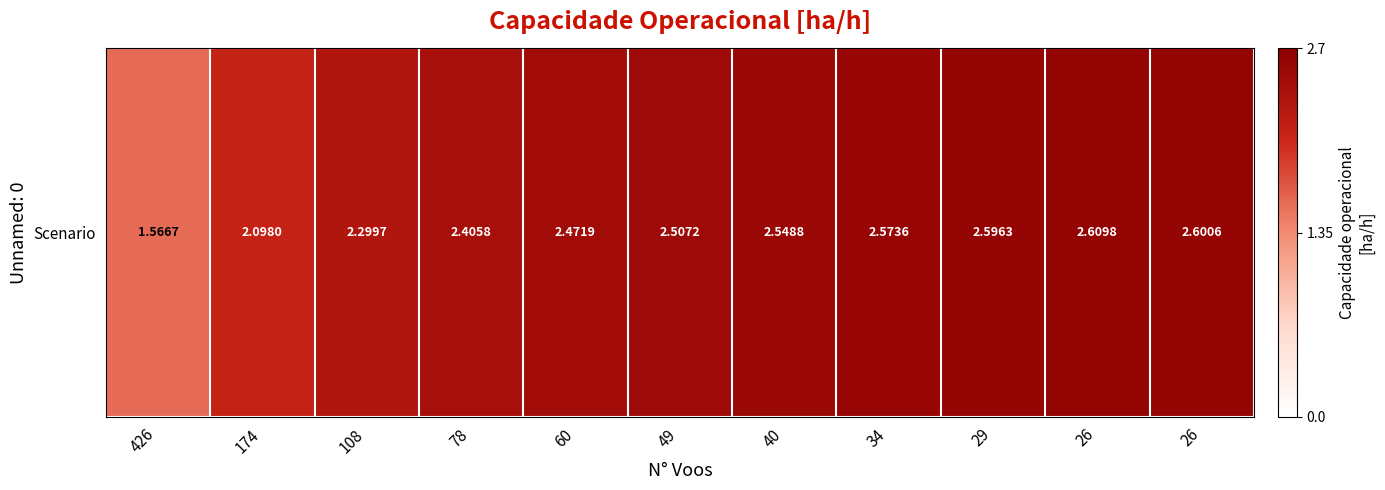

How many distinct data groups are displayed?

1